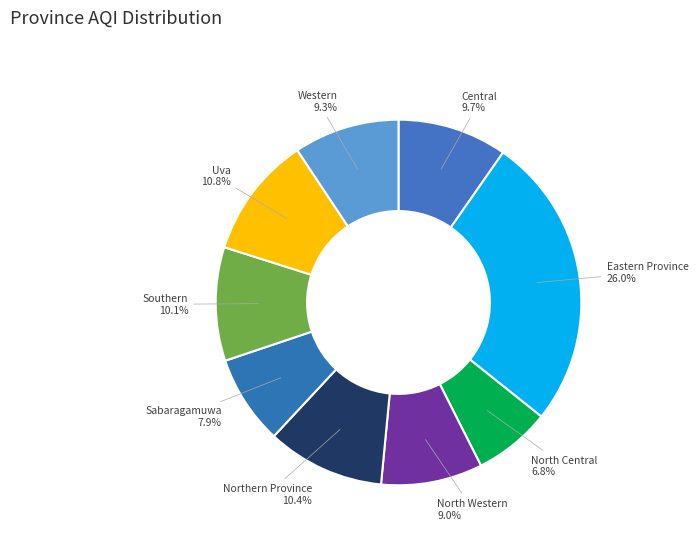

Does Central account for over 50% of the chart?

No